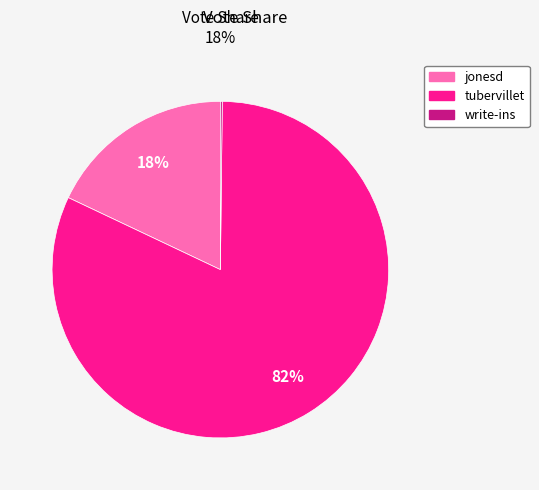

What is the majority slice?

tubervillet